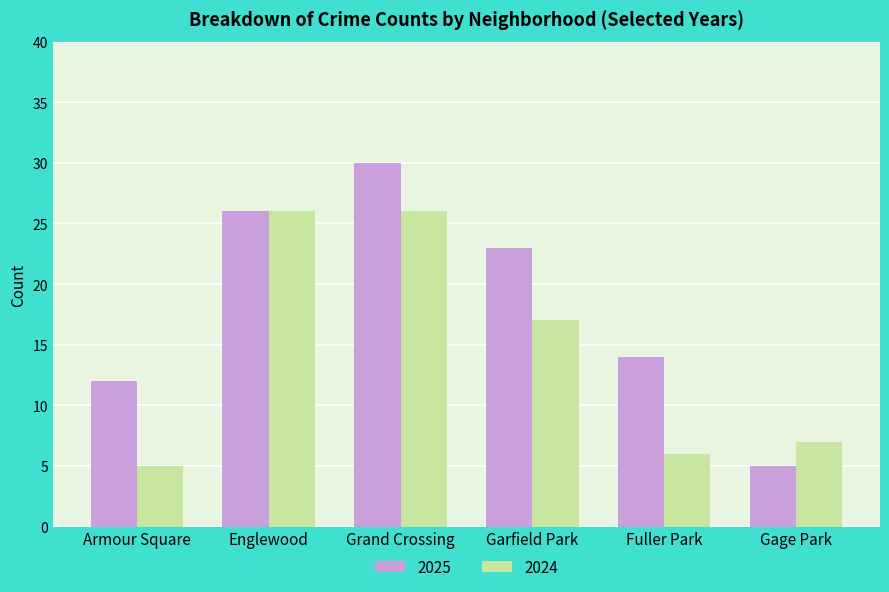

What is the average value of the 2025 series?

18